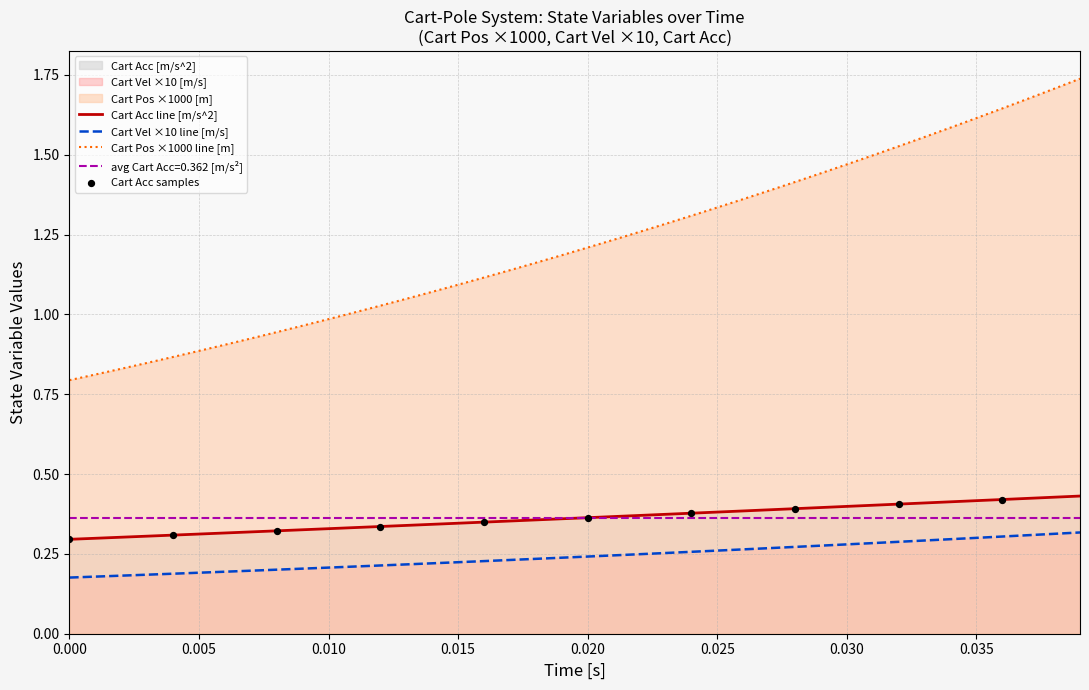

True or false: Cart Acc line [m/s^2] and Cart Pos ×1000 line [m] intersect in this chart.

False